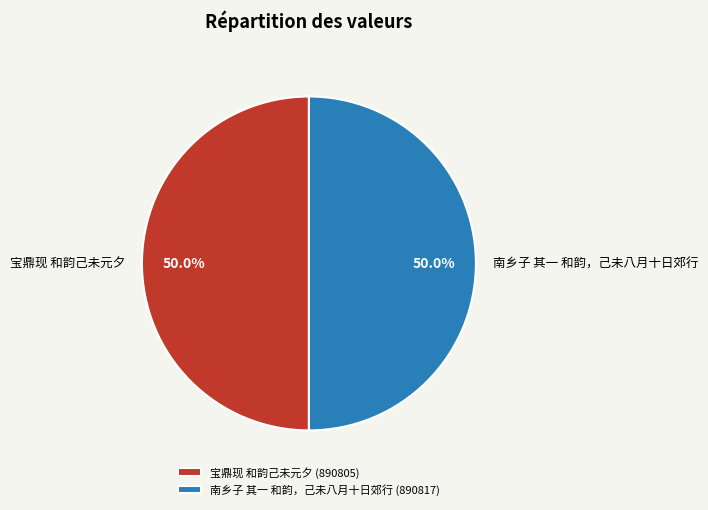

What percentage is NOT represented by 南乡子 其一 和韵，己未八月十日郊行?

50.0%